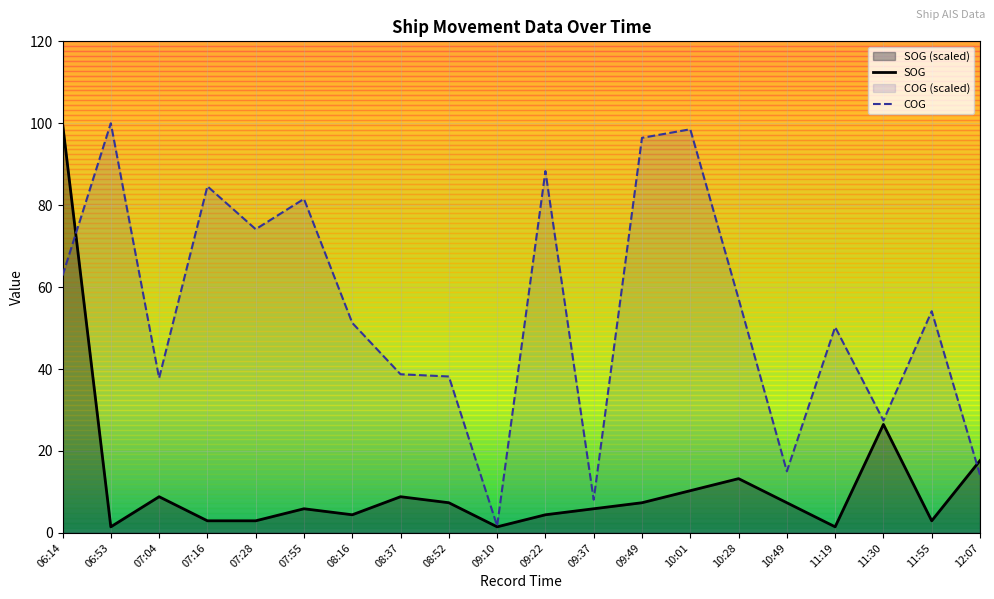

How many series are shown in this chart?

2